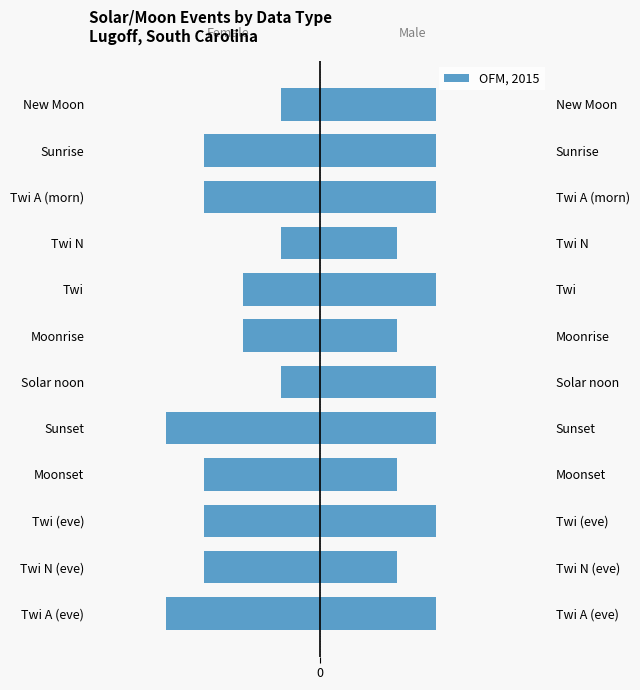

Which series has the largest total across all categories?

OFM, 2015